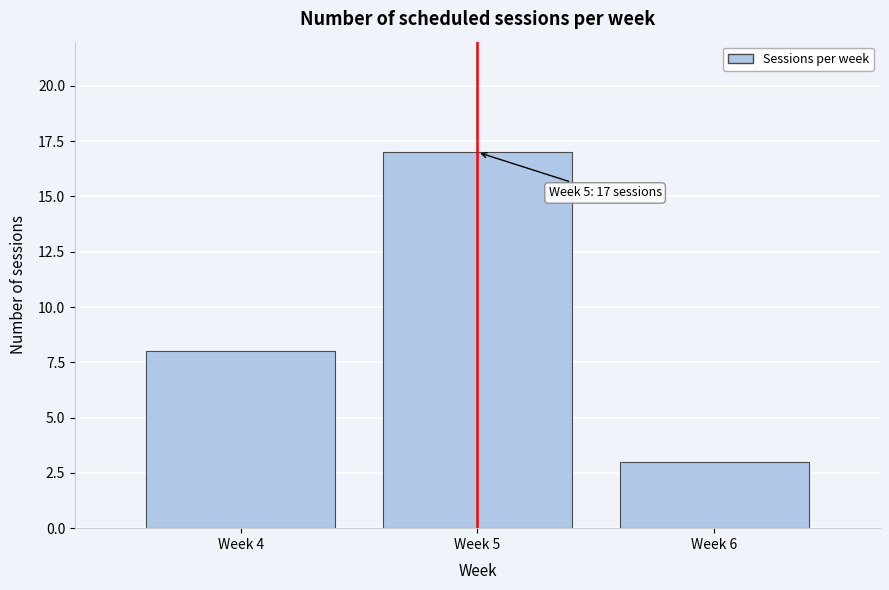

Reading left to right, list all the values displayed in this chart.

8	17	3